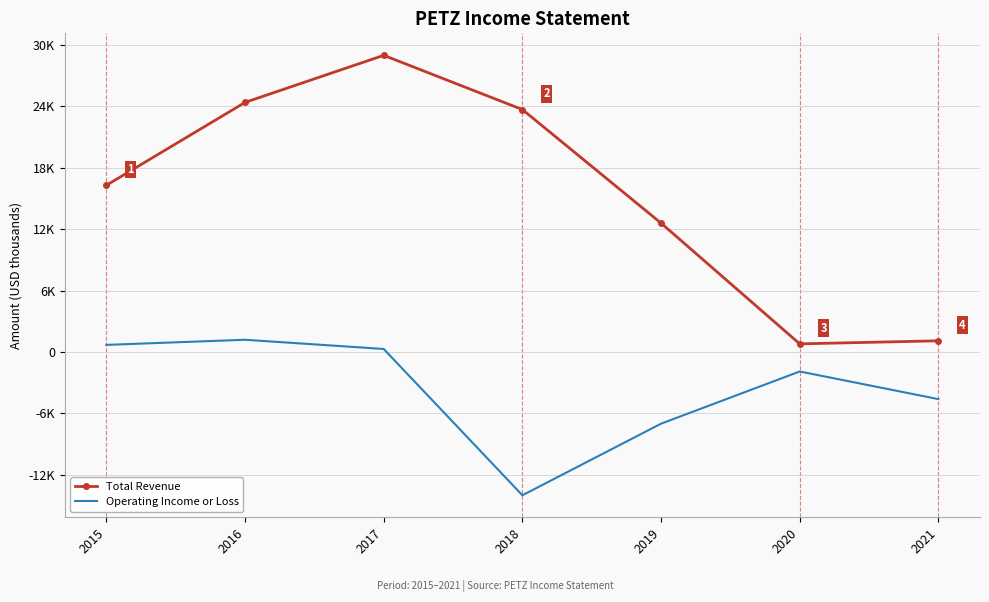

Between 2015 and 2018, which series saw the biggest shift?

Operating Income or Loss